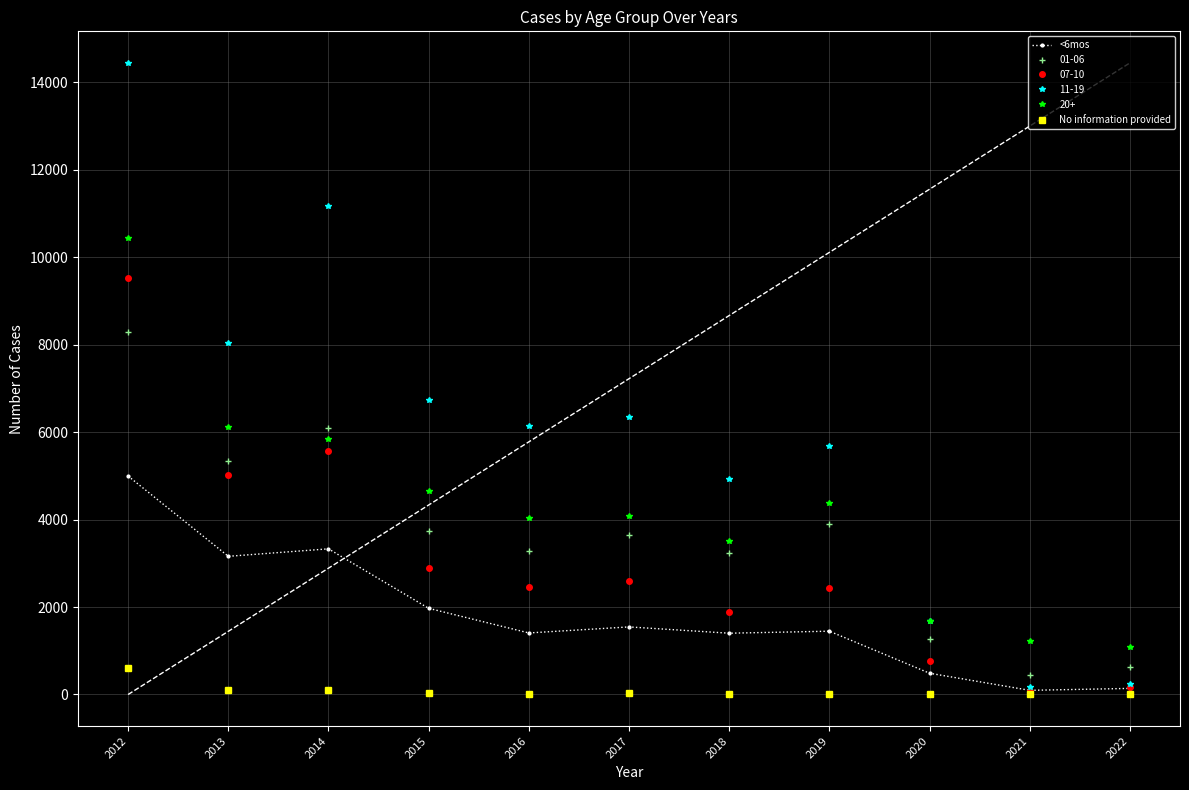

How many interior local valleys does the <6mos series have?

4